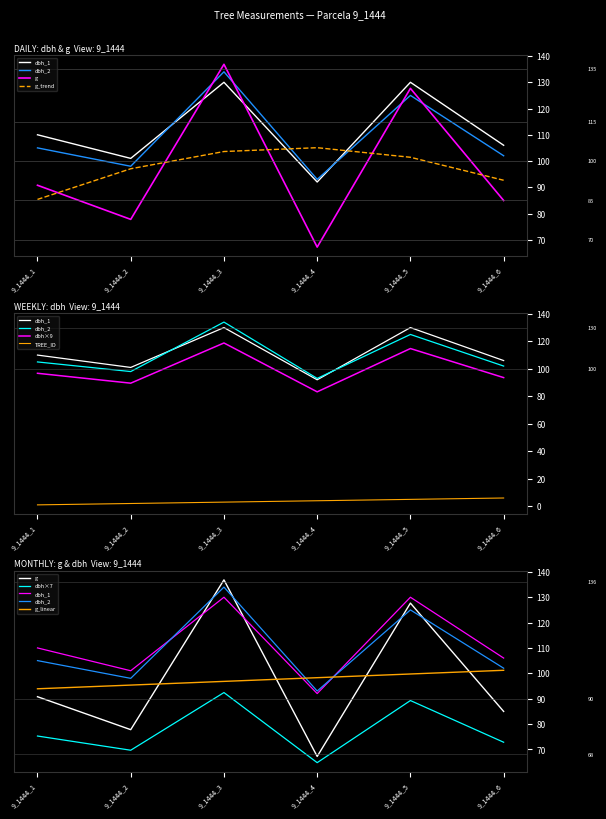

What is the value of the TREE_ID_IFN2 point at the 2nd from the left?

2.0